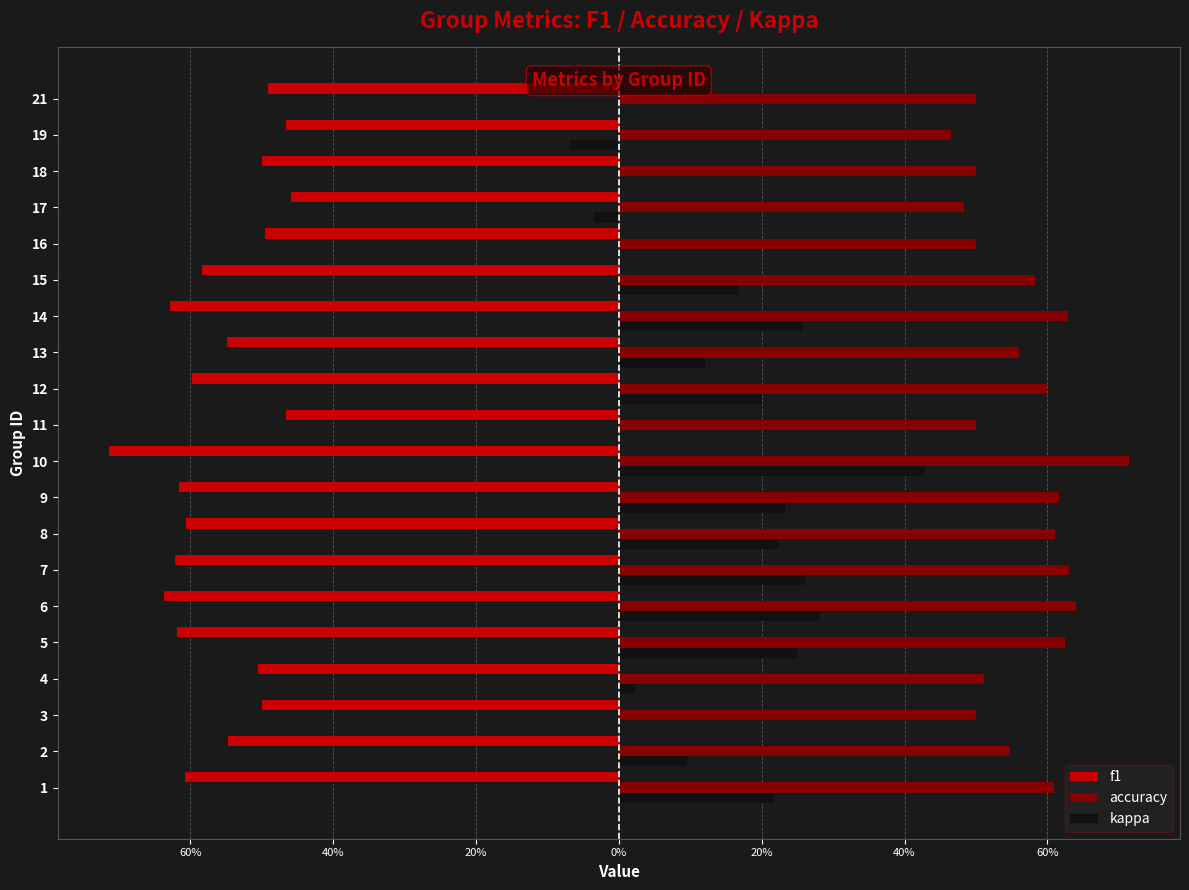

What are all the series names shown in the legend?

f1, accuracy, kappa